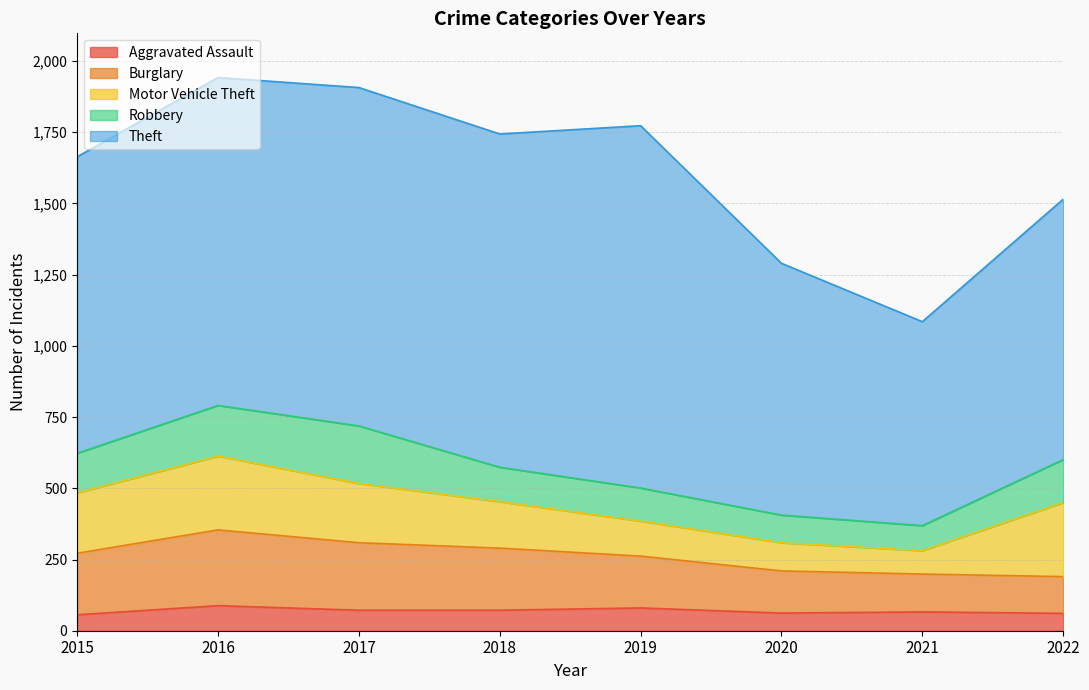

Does the chart display data point markers on the line(s)?

No